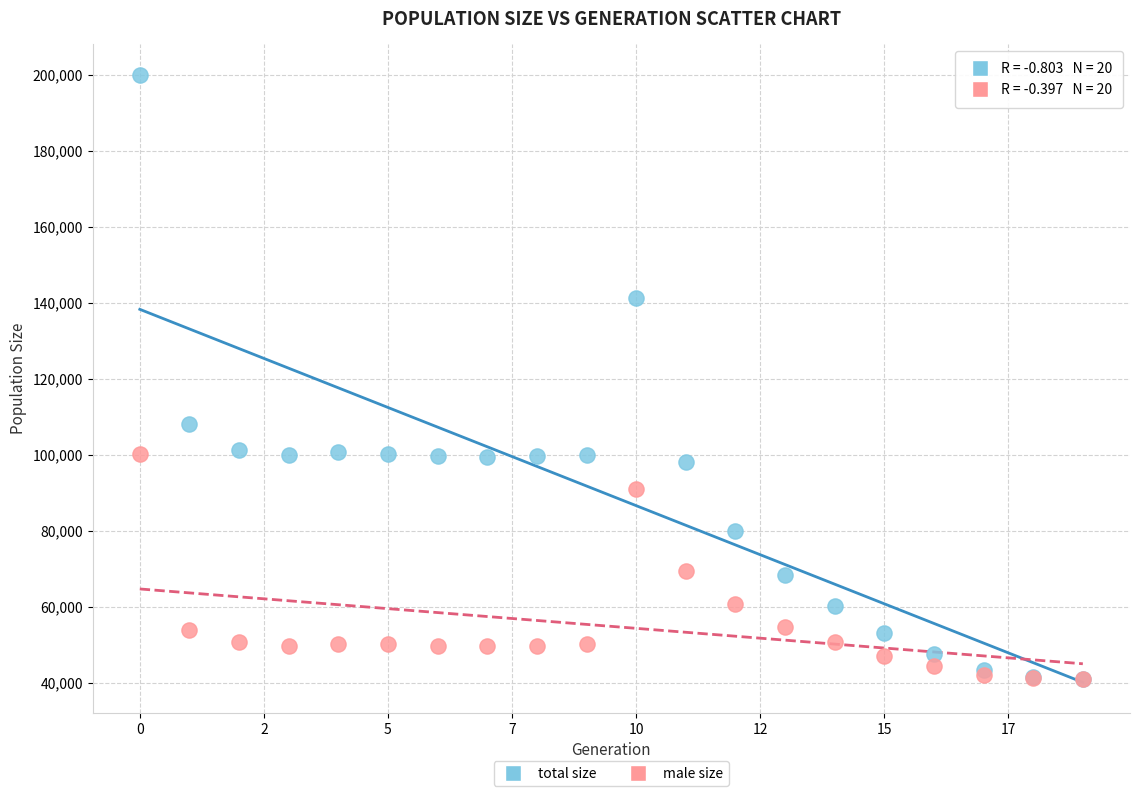

Which series reaches the maximum Y coordinate?

total size